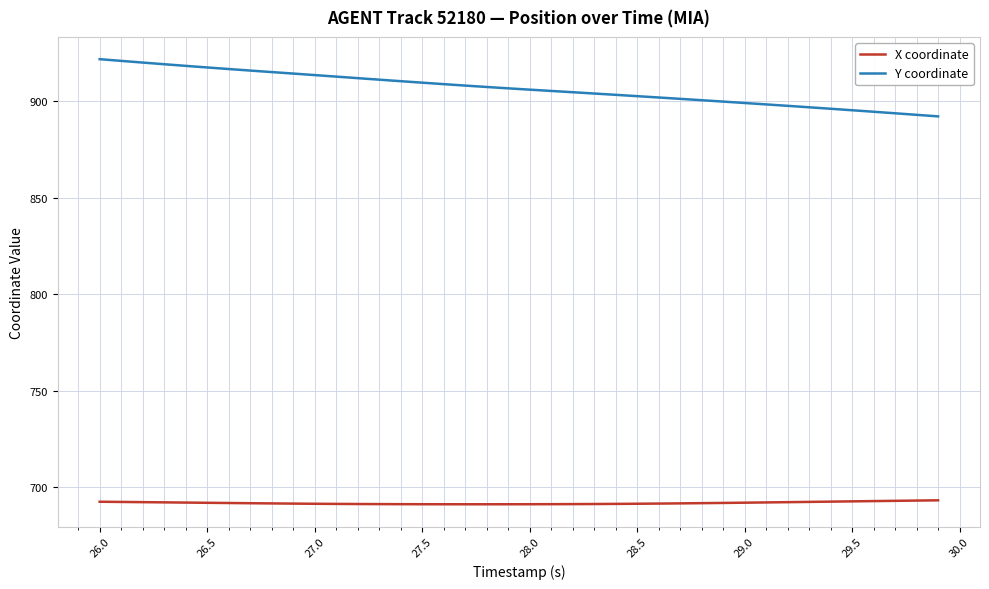

How many lines are shown in the chart?

2